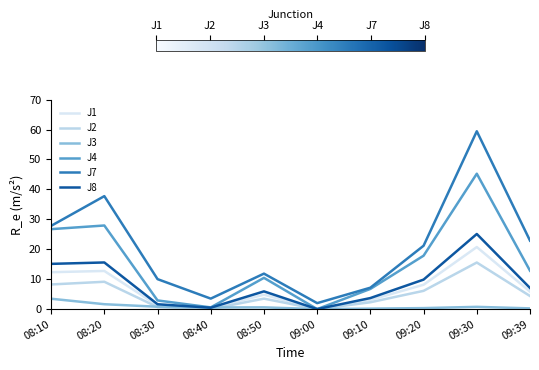

What position from the left is 09:00?

6